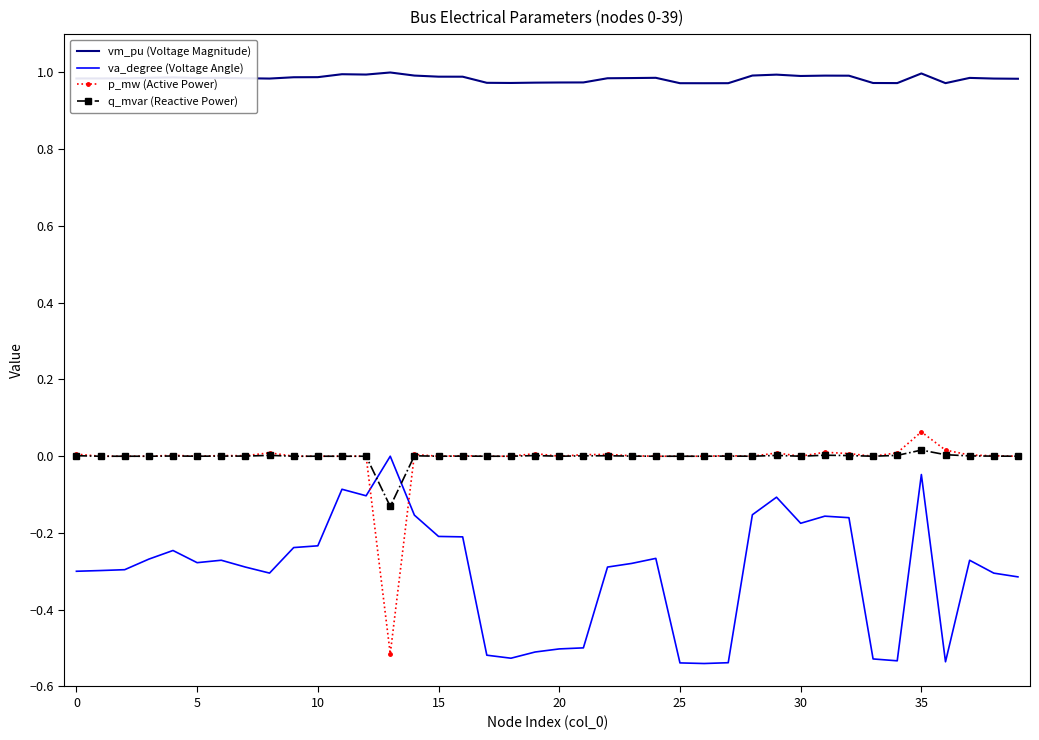

Which series has the largest total across all categories?

vm_pu (Voltage Magnitude)